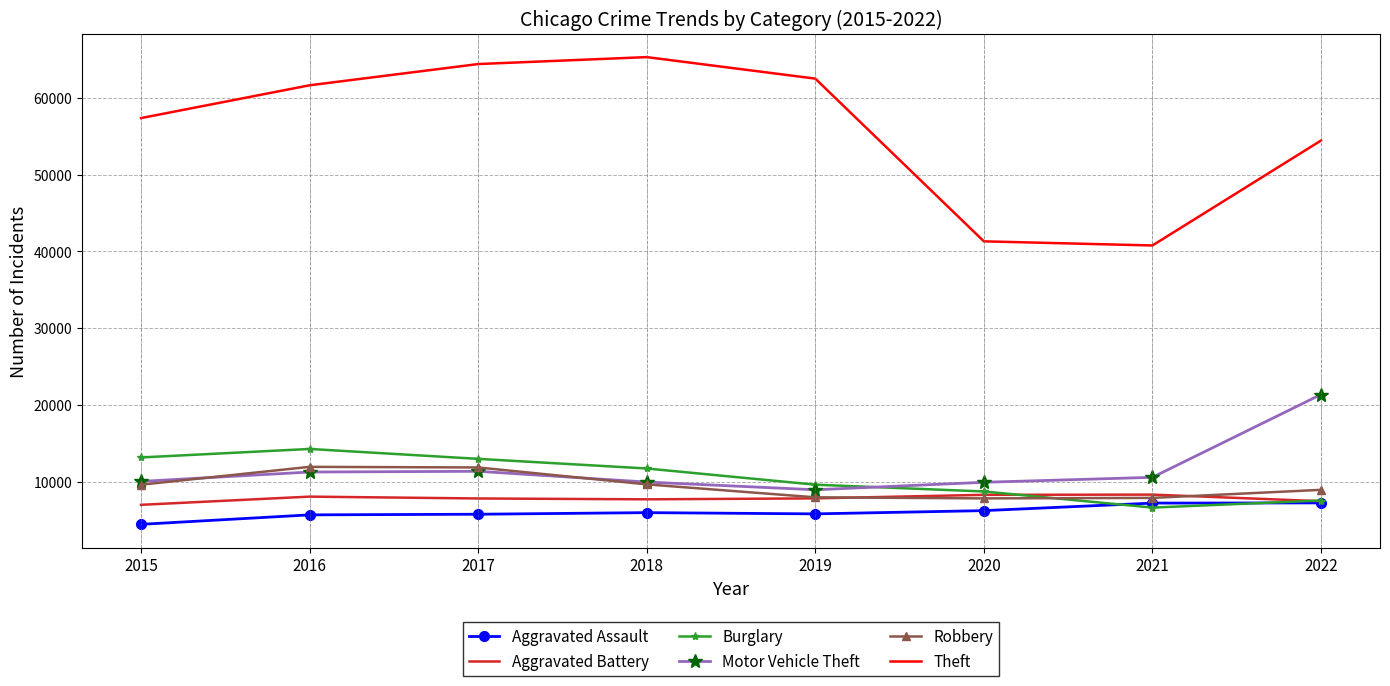

What value does the Robbery series have at 2021?

7920